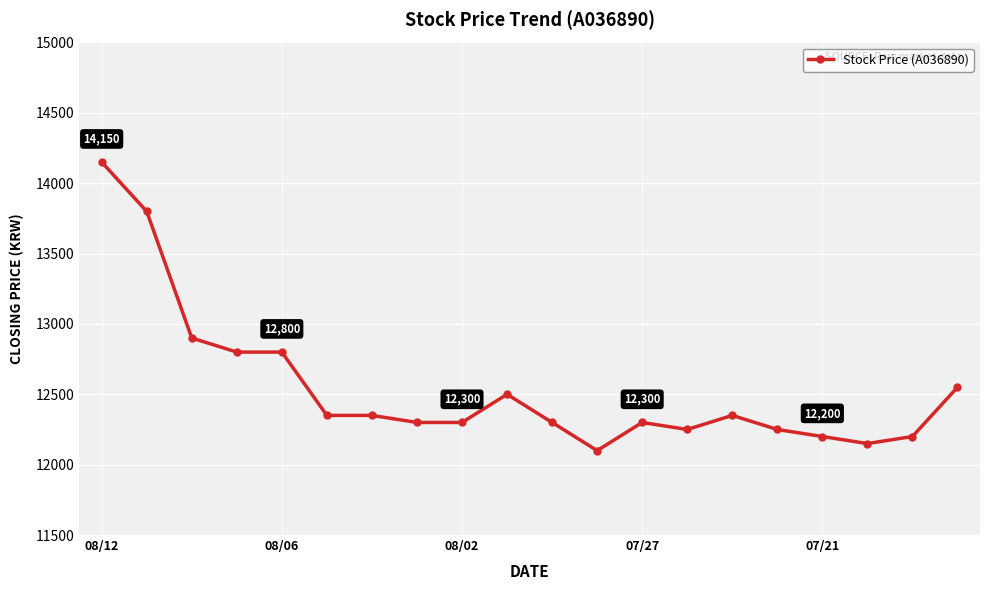

True or false: there are more than 0 points higher than both neighbors.

True